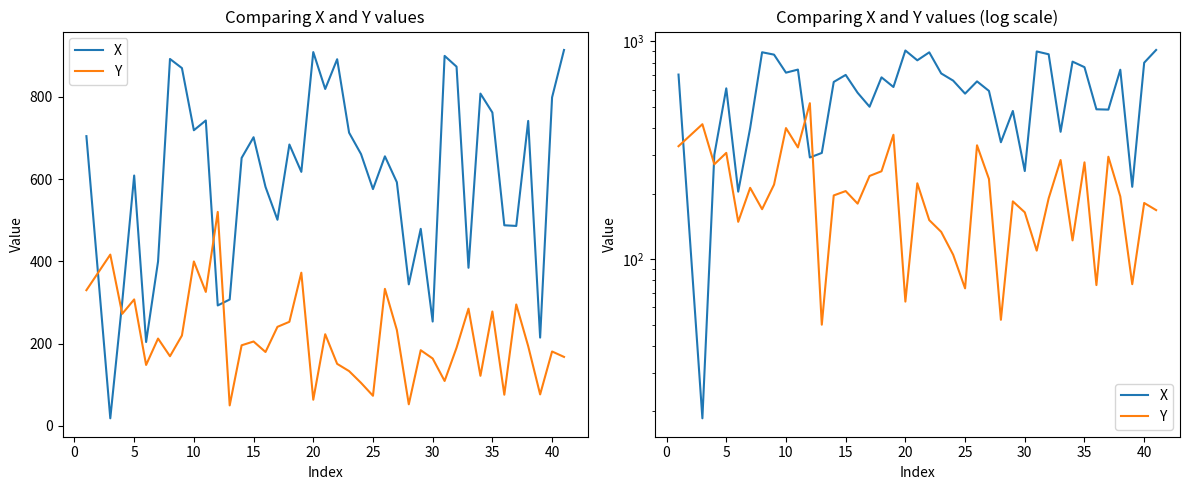

Which series has the largest total across all categories?

X